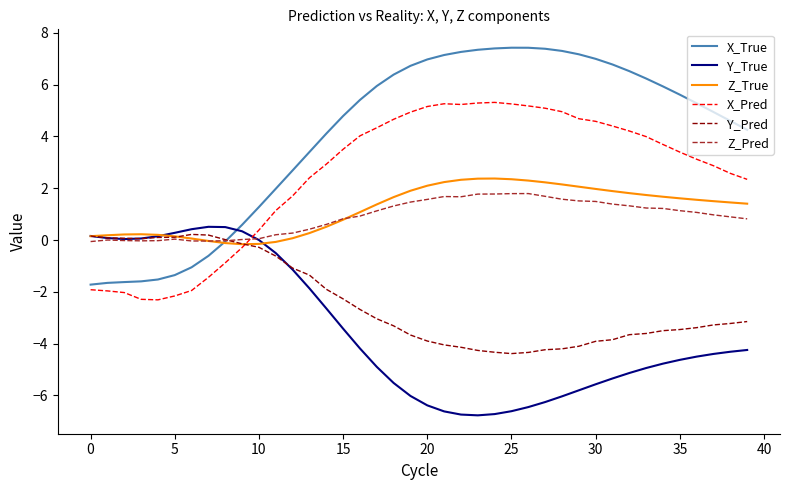

What is the minimum value shown in the chart?

-6.8